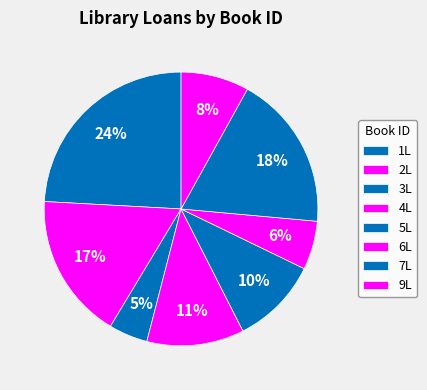

What is the largest slice in the pie chart?

1L